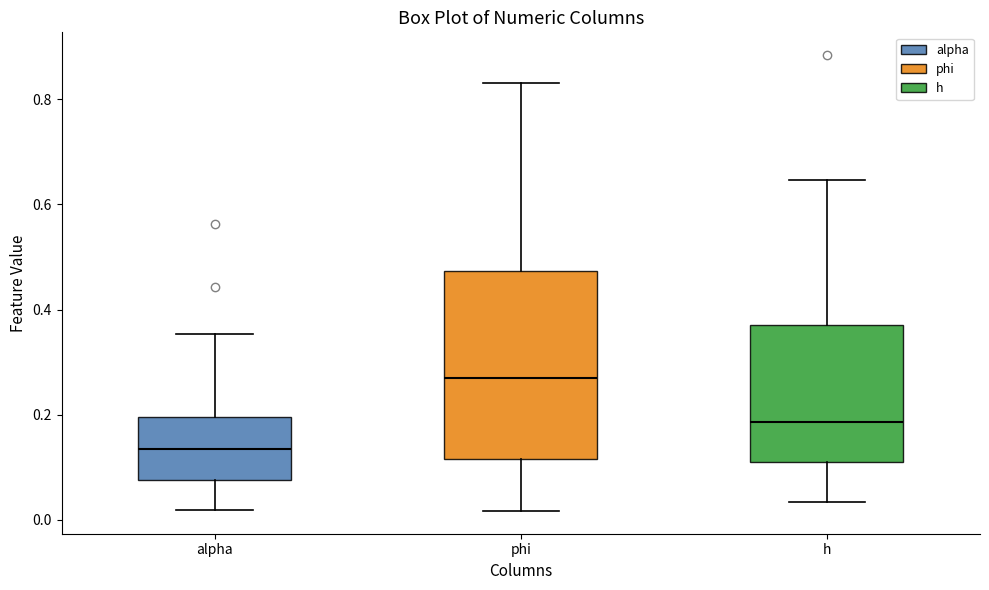

Reading left to right, read every box against the y-axis: the position of its median line, the range the box covers, and the ends of its whiskers. The values are not printed on the chart, so give them approximately, as read against the axis.

alpha: median 0.14, box 0.08 to 0.20, whiskers 0.02 to 0.36
phi: median 0.26, box 0.12 to 0.48, whiskers 0.02 to 0.84
h: median 0.18, box 0.12 to 0.38, whiskers 0.04 to 0.64